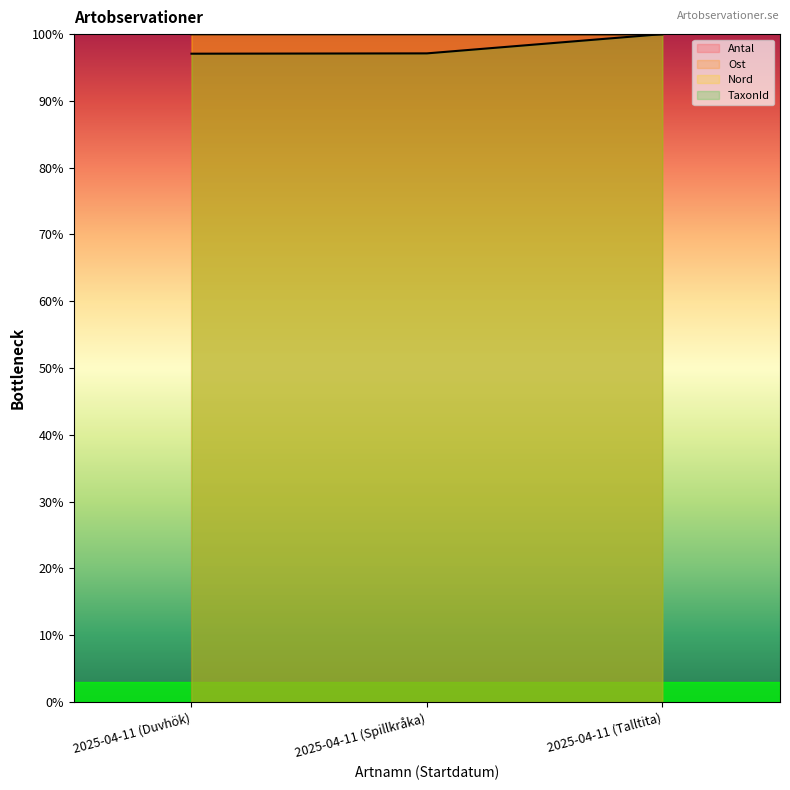

Where is TaxonId nearest to the value 98?

2025-04-11 (Spillkråka)